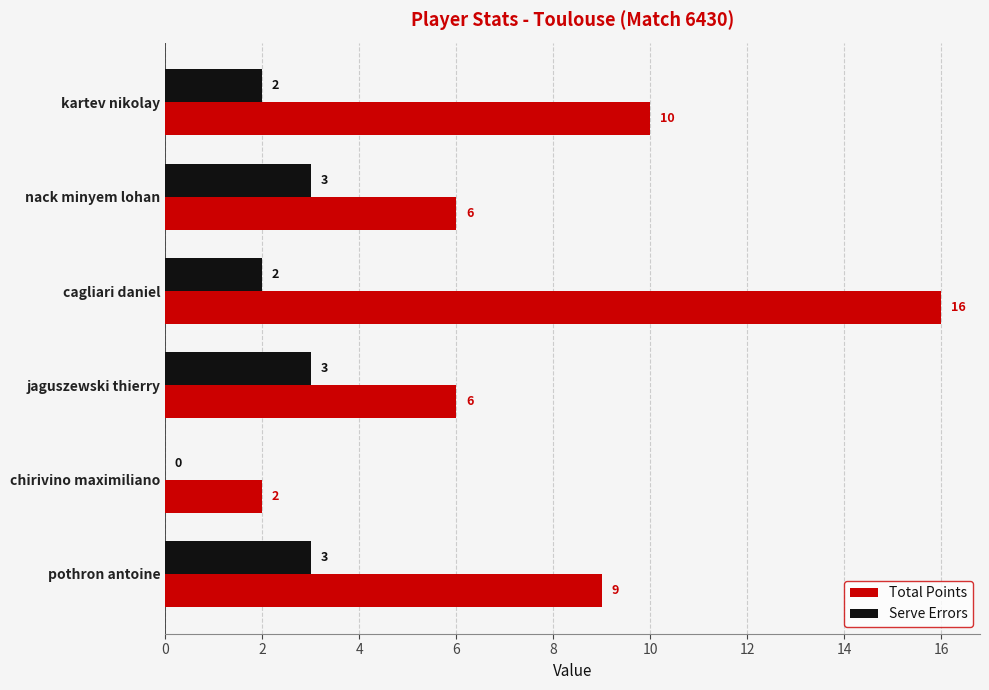

Where is Total Points nearest to the value 9?

pothron antoine